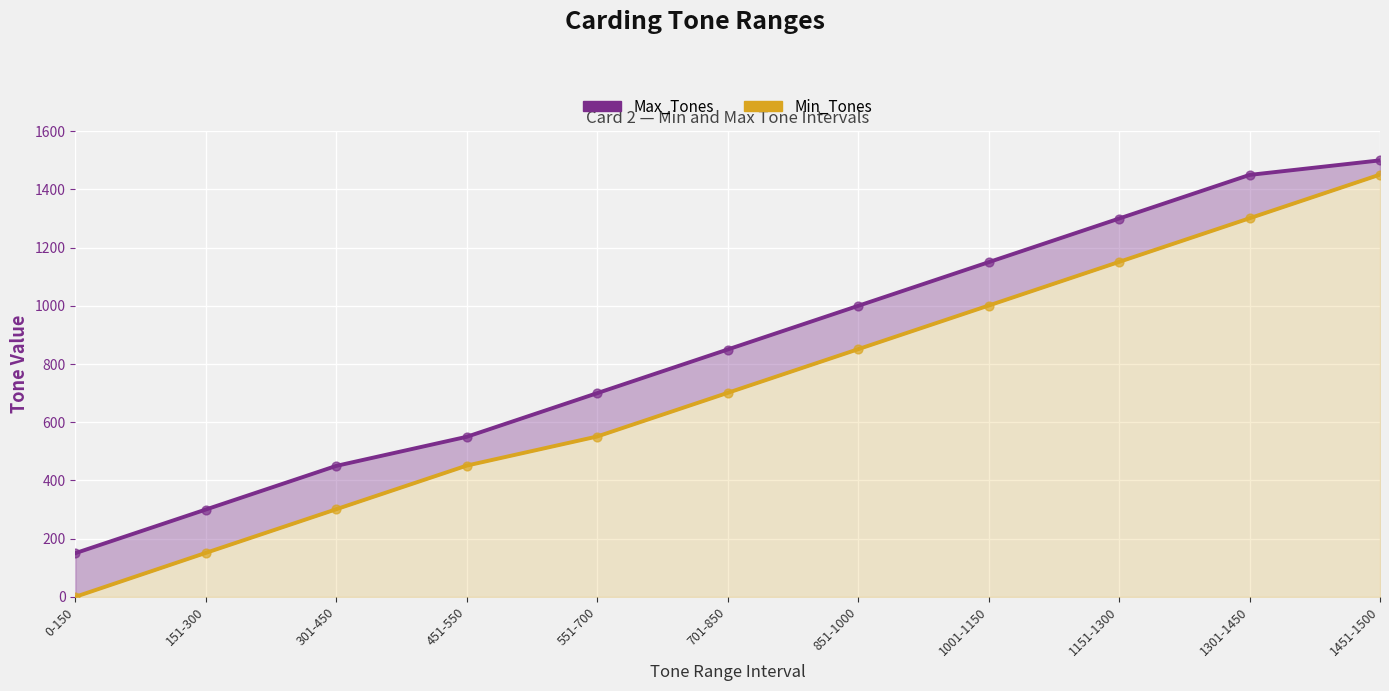

At how many categories does at least one series exceed 720?

6